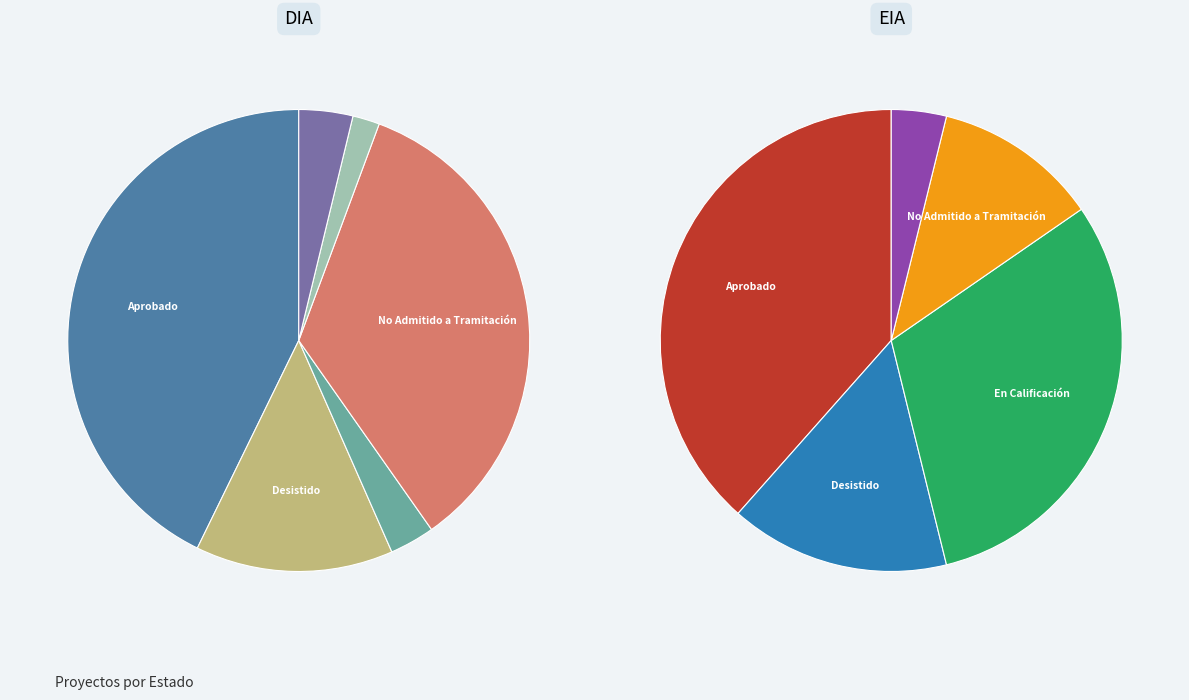

To the nearest percent, what portion does DIA represent?

86%